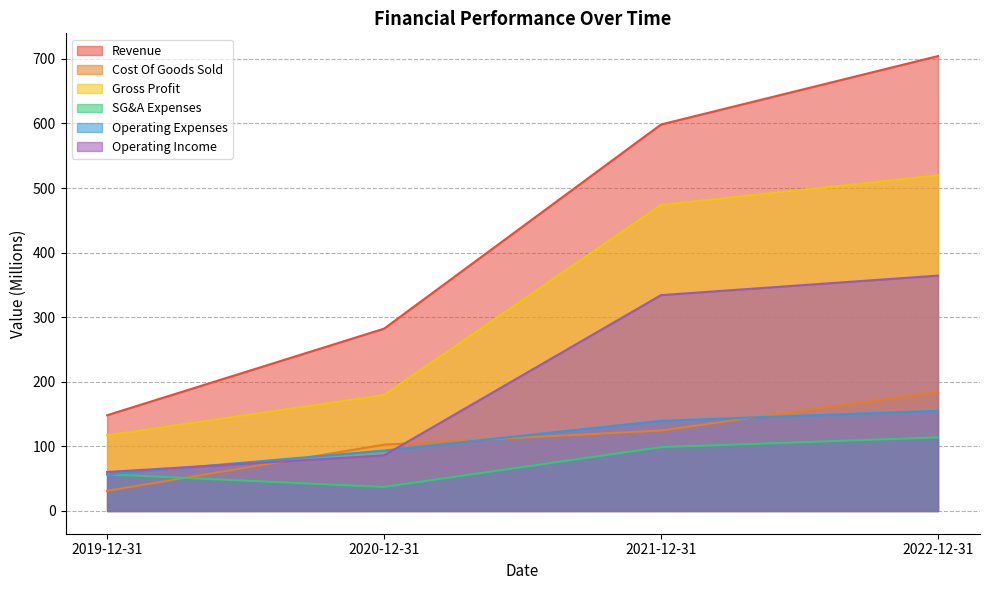

Reading left to right, transcribe all the data shown in this chart.

Revenue: 148.2	282.2	598.4	704.3
Cost Of Goods Sold: 31.2	102.7	124.5	184.7
Gross Profit: 117.0	179.6	473.8	519.6
SG&A Expenses: 56.7	37.2	98.9	113.9
Operating Expenses: 56.7	93.5	139.7	155.2
Operating Income: 60.3	86.1	334.2	364.4